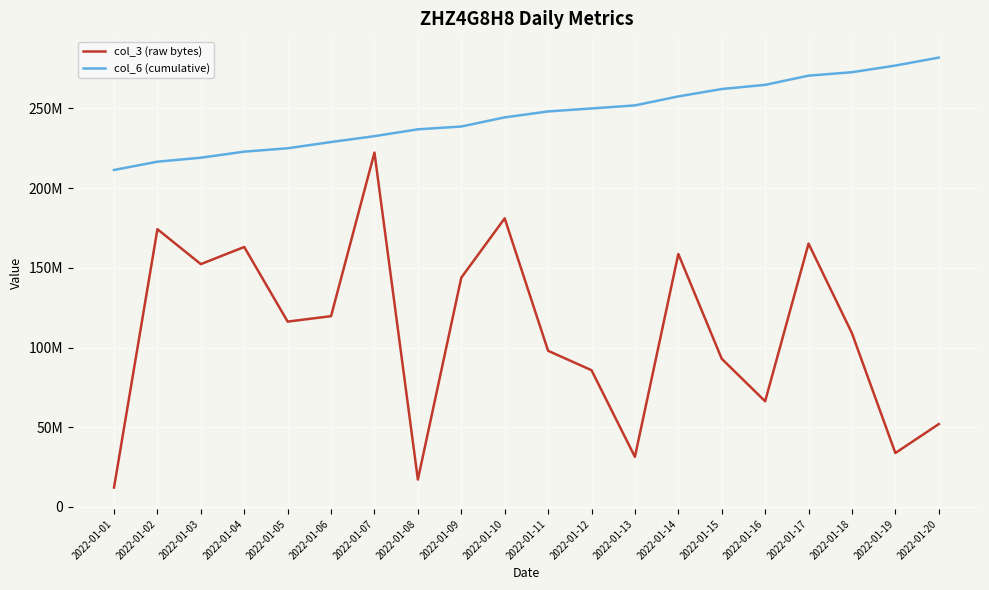

Which has a higher value, 2022-01-17 or 2022-01-16?

2022-01-17